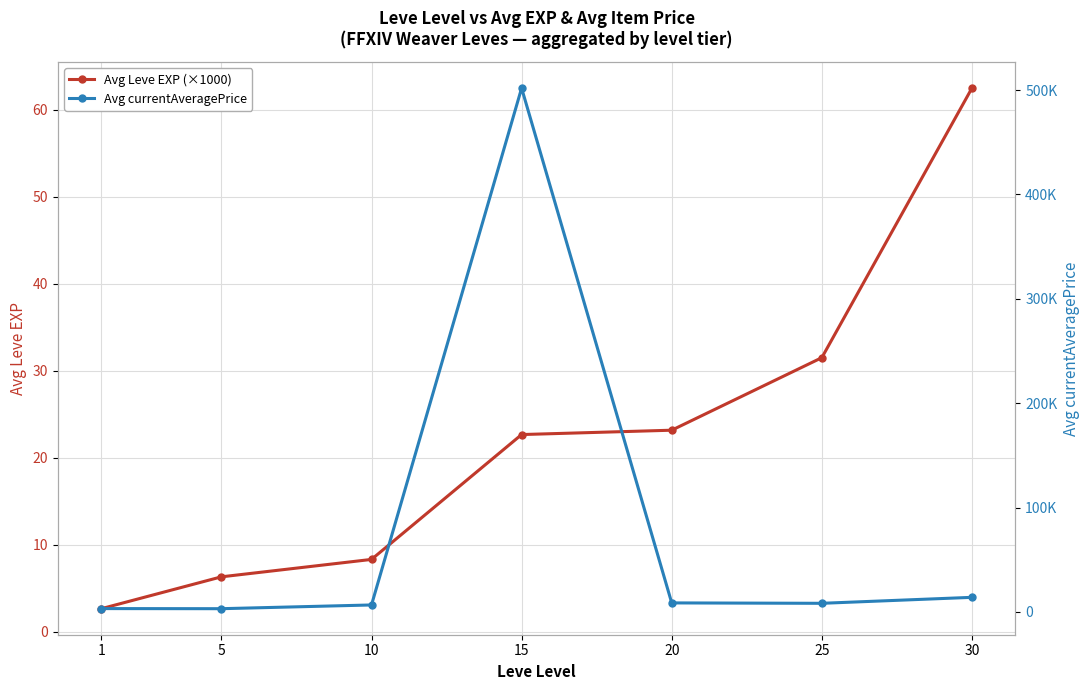

What are all the series names shown in the legend?

Avg Leve EXP (×1000), Avg currentAveragePrice